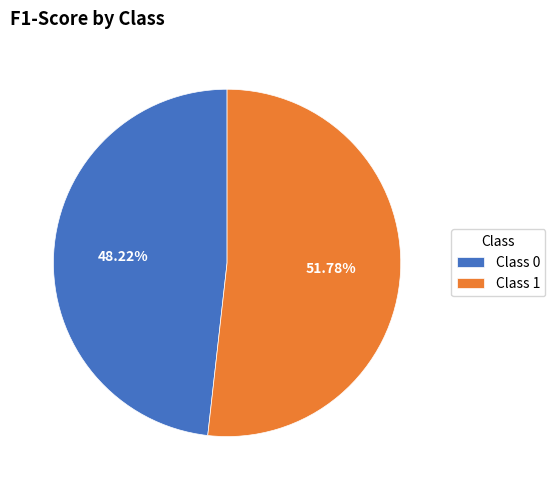

Rank the categories by value from highest to lowest.

Class 1, Class 0